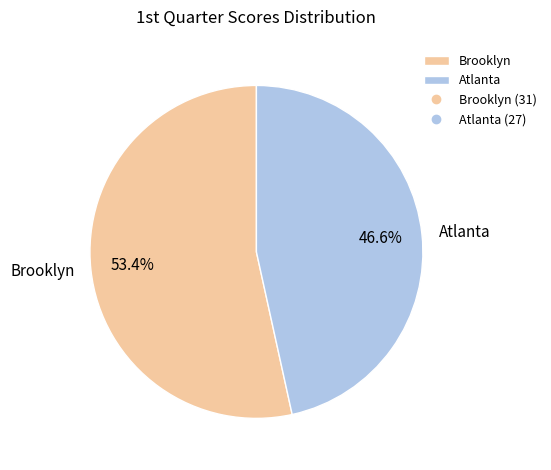

Count the number of slices in the pie.

2